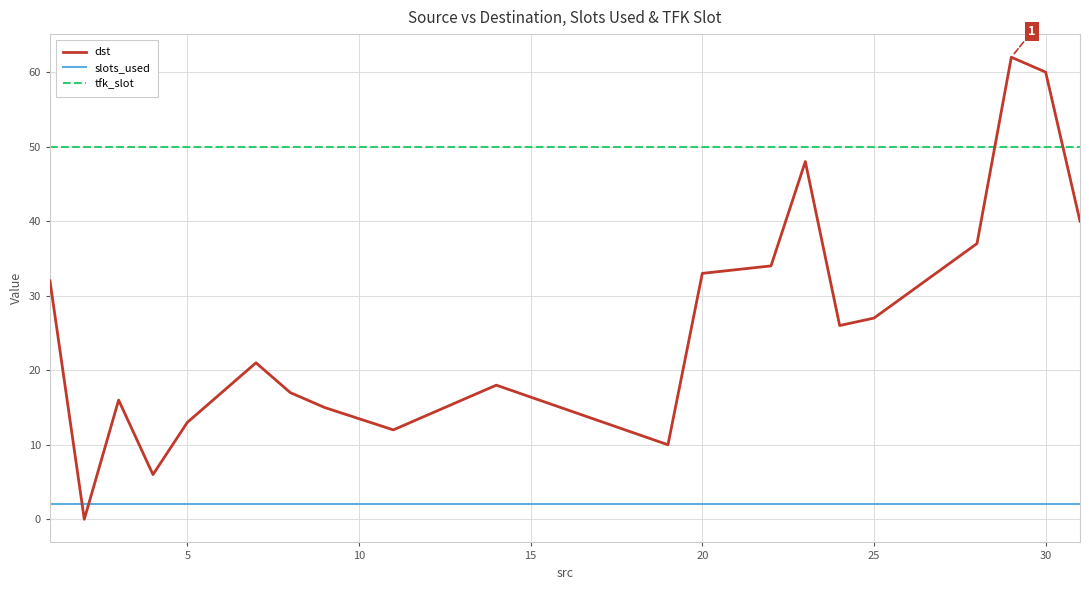

How many interior local valleys does the dst series have?

5